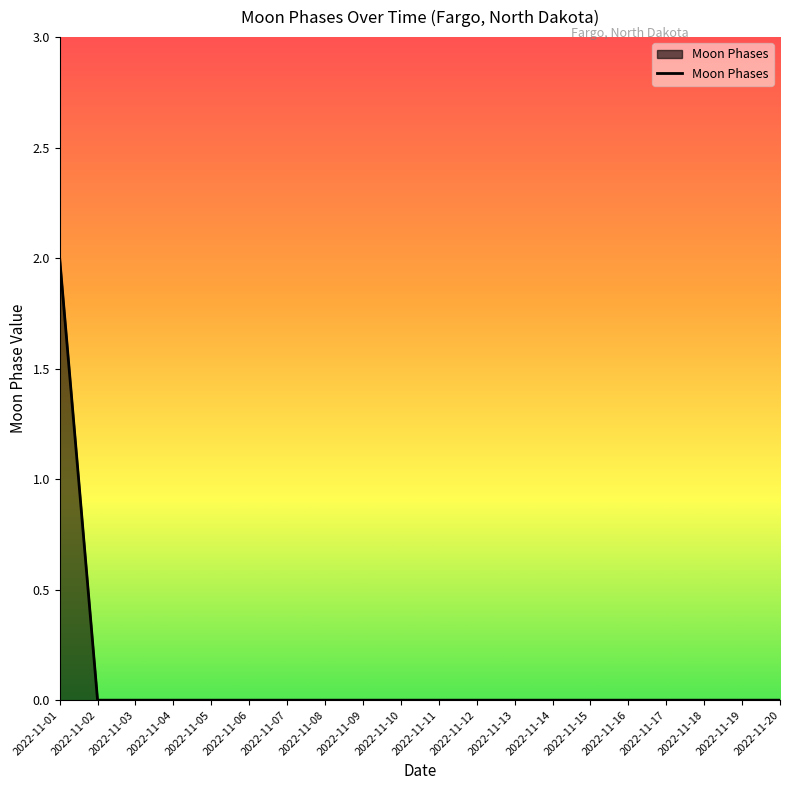

Is it true that the value at 2022-11-01 is 0?

False